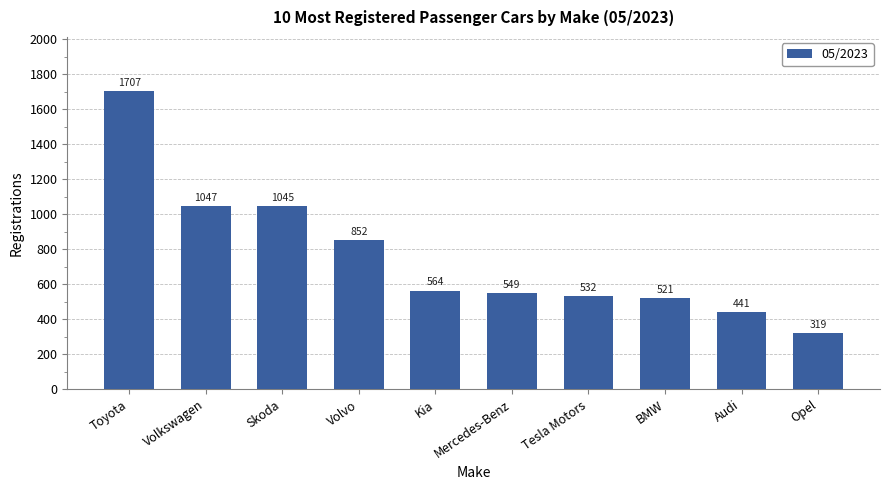

What is the label of the 4th bar from the right?

Tesla Motors